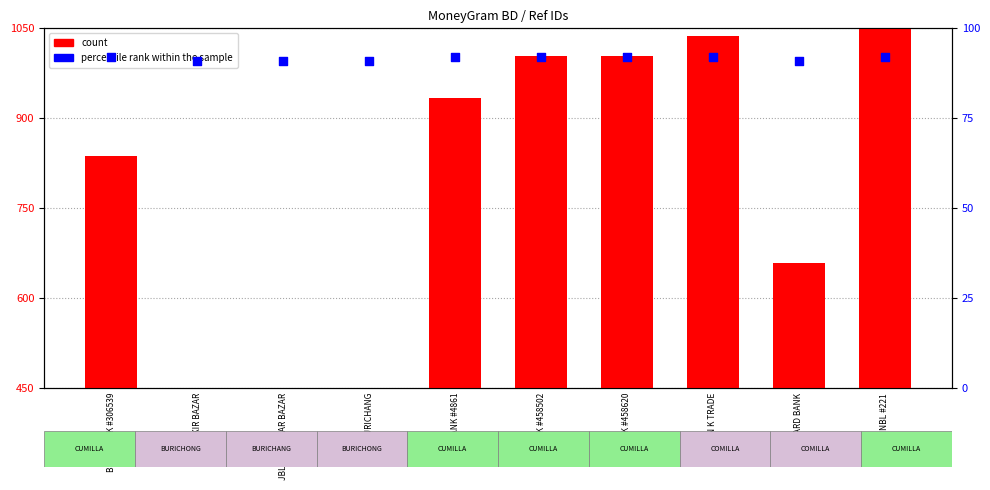

Which series has the widest spread of Y values?

count